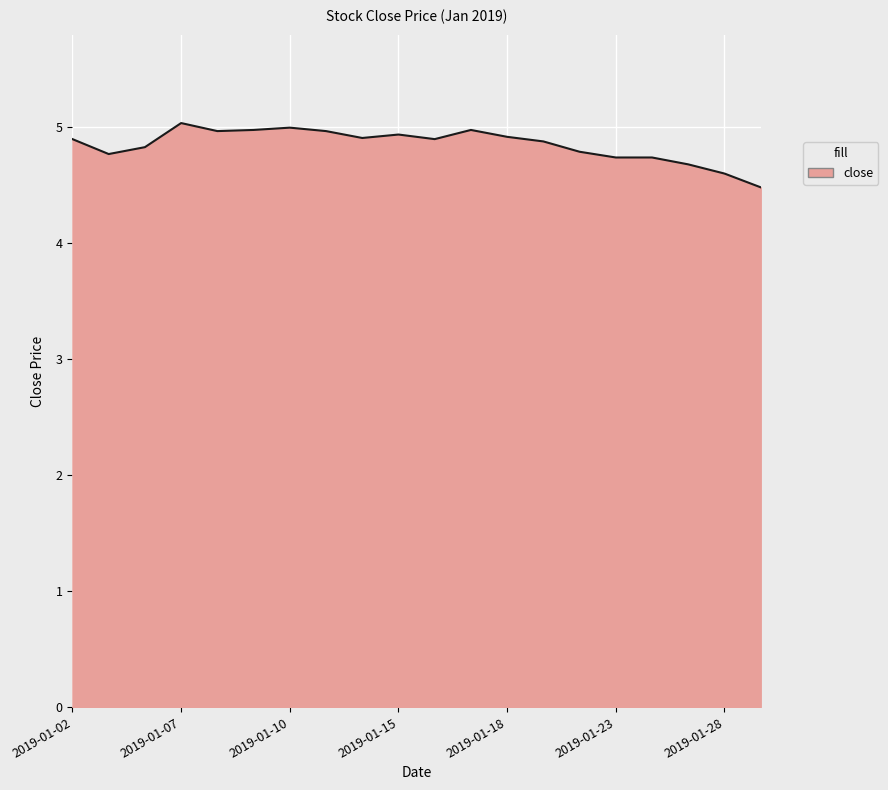

What is the minimum value shown in the chart?

4.5